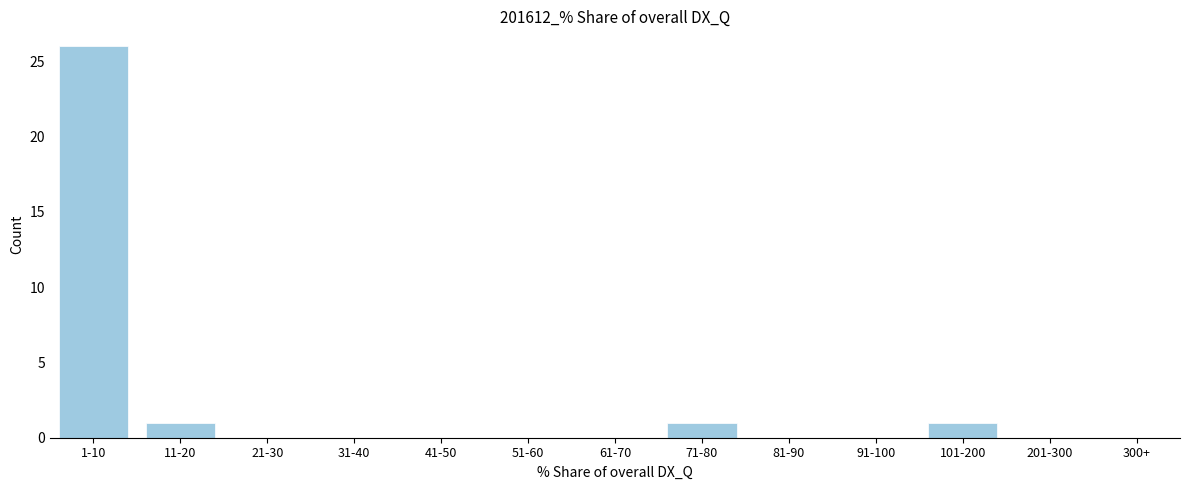

Reading left to right, what are all the values shown in this chart?

1-10=26	11-20=1	21-30=0	31-40=0	41-50=0	51-60=0	61-70=0	71-80=1	81-90=0	91-100=0	101-200=1	201-300=0	300+=0